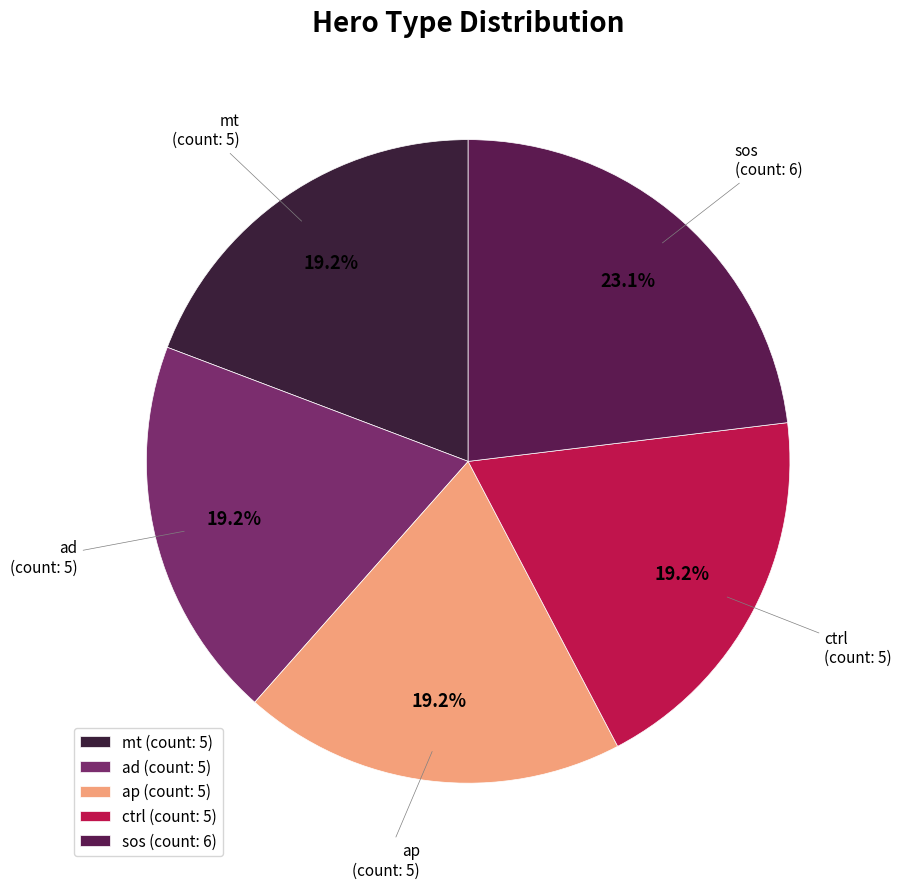

What portion of the pie excludes ctrl?

80.8%